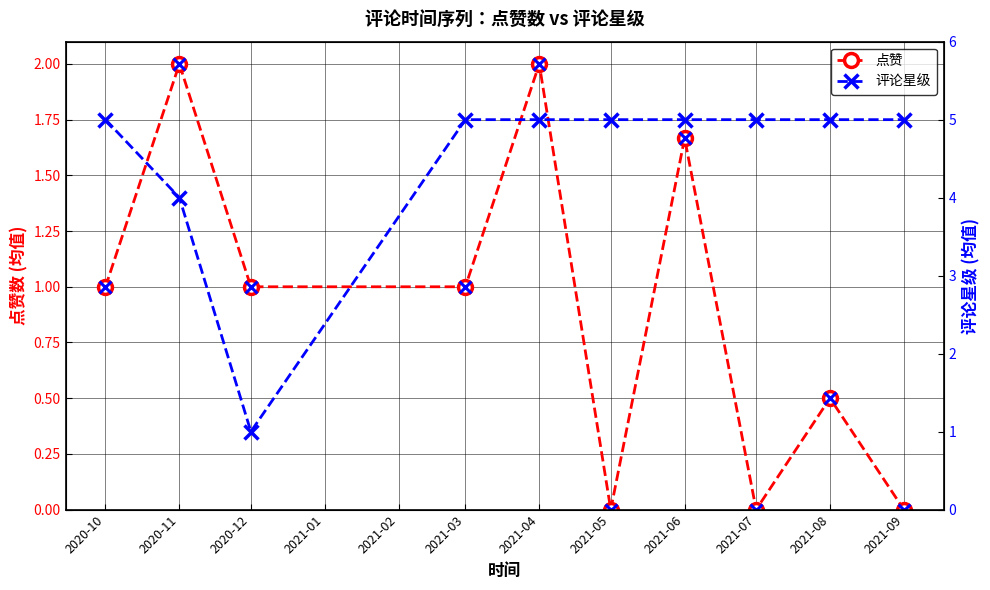

The value of 点赞 at 2021-09 is 0.9. True or false?

False